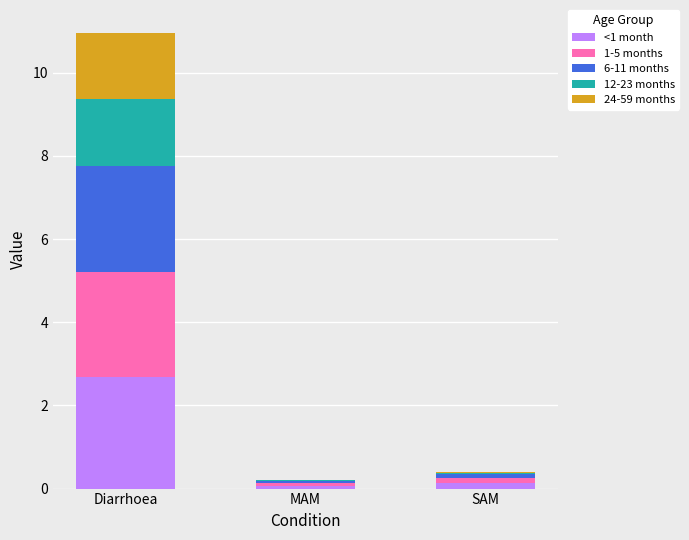

The value of <1 month at Diarrhoea is 2.7. True or false?

True